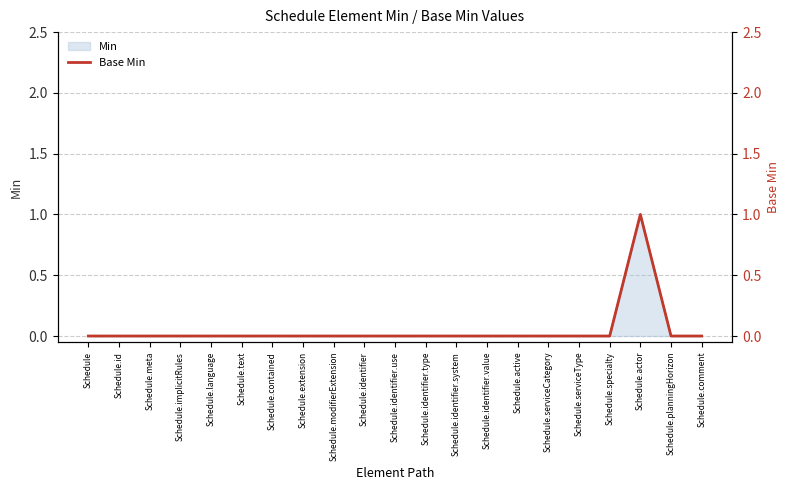

True or false: the data shows 0 at Schedule.implicitRules.

False